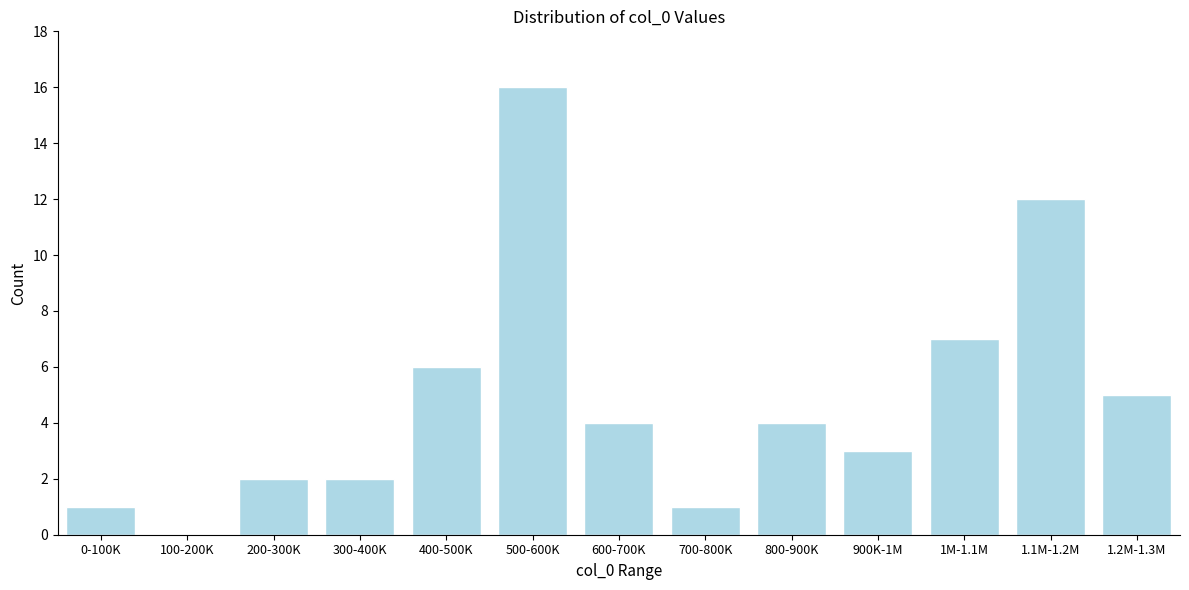

Reading left to right, list all the values displayed in this chart.

0-100K=1	100-200K=0	200-300K=2	300-400K=2	400-500K=6	500-600K=16	600-700K=4	700-800K=1	800-900K=4	900K-1M=3	1M-1.1M=7	1.1M-1.2M=12	1.2M-1.3M=5